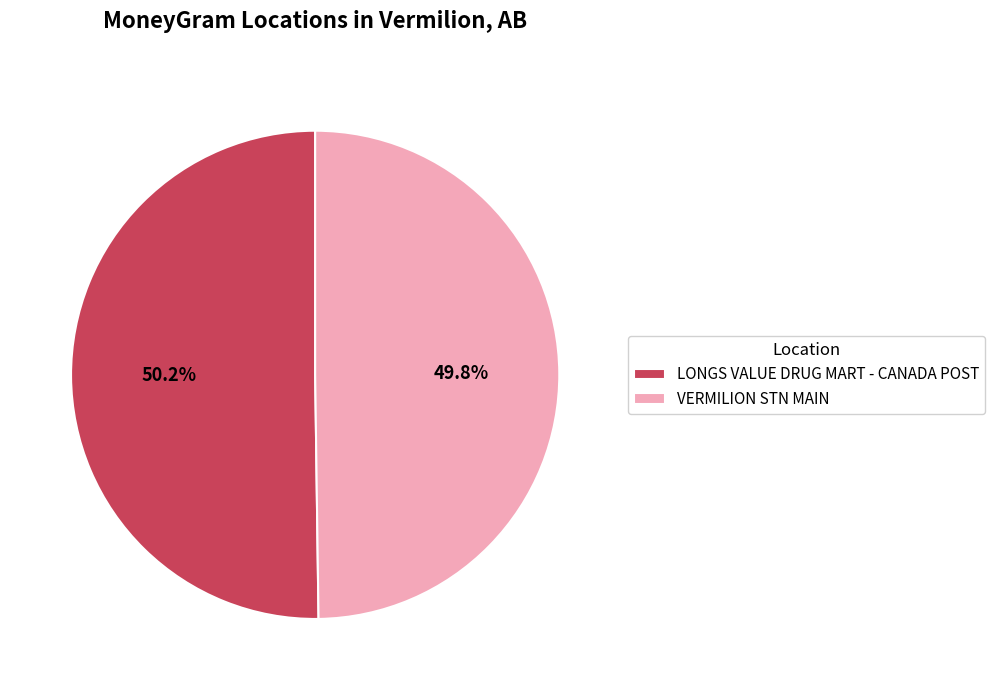

What is the ratio of the value at VERMILION STN MAIN to the value at LONGS VALUE DRUG MART - CANADA POST?

1.0